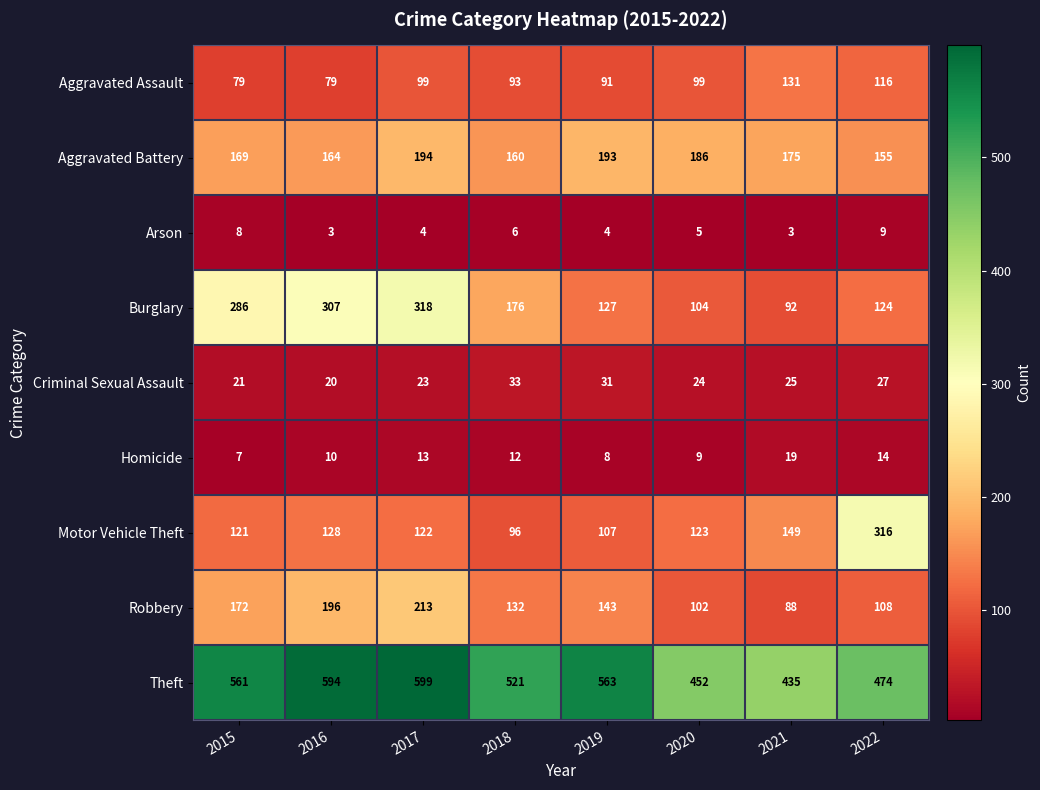

Which series has the largest total across all categories?

Theft